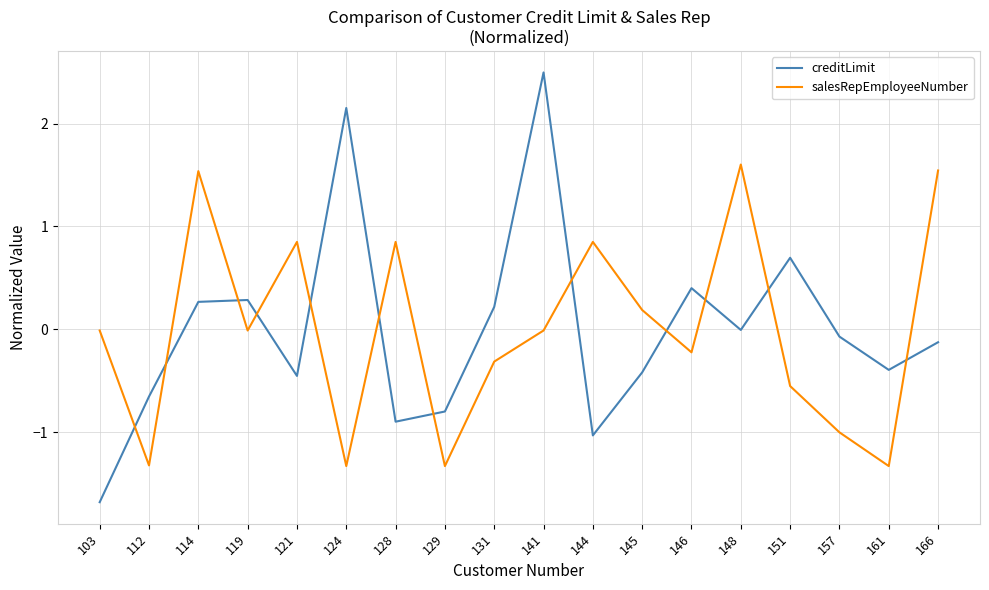

Where do creditLimit and salesRepEmployeeNumber first cross each other?

103 and 112